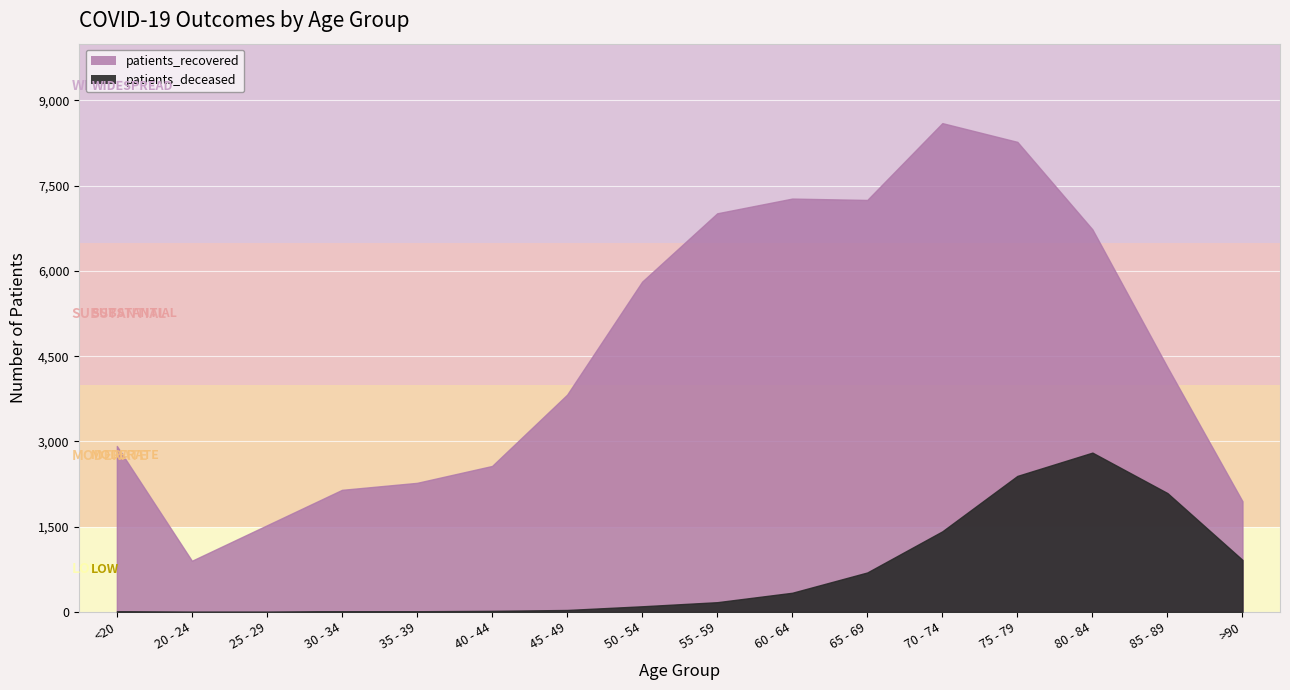

At which label is patients_recovered closest to 4751?

85 - 89